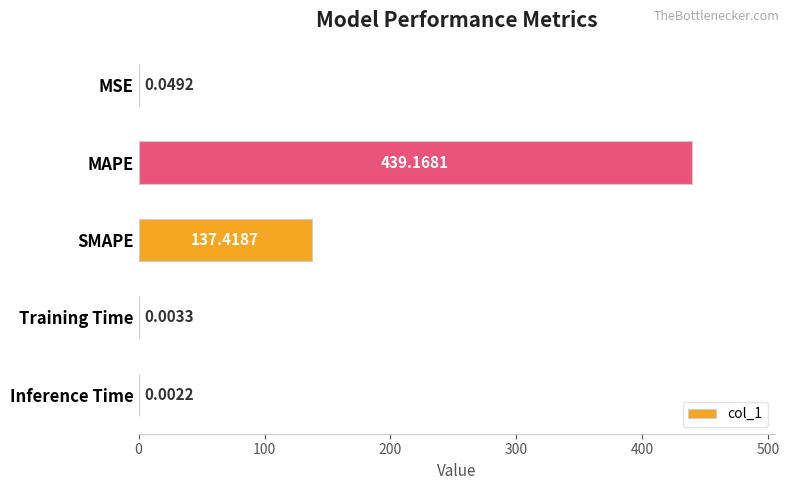

What is the change in value from SMAPE to Training Time?

-137.4